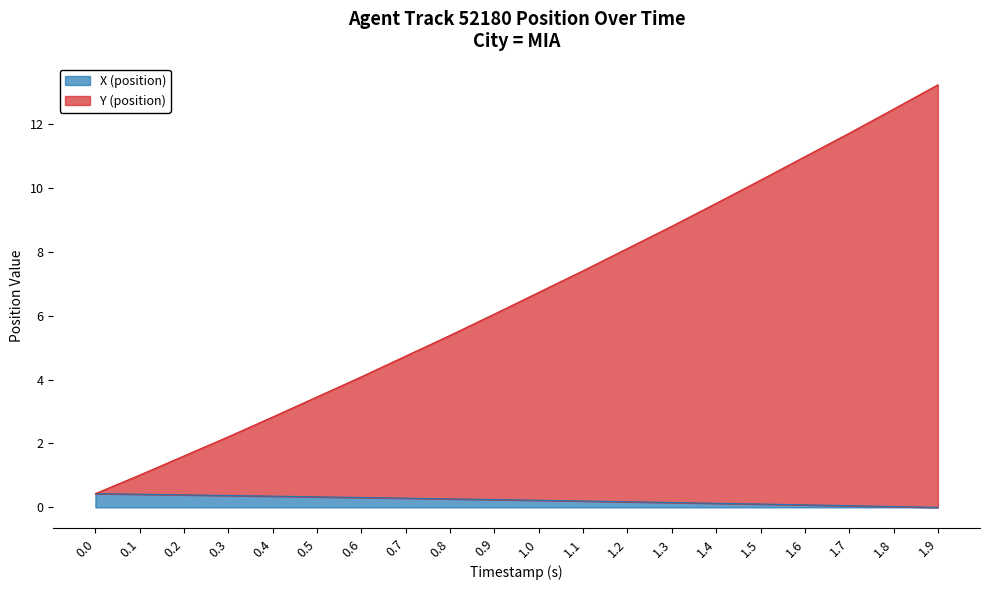

Which series has the largest total across all categories?

Y (position)